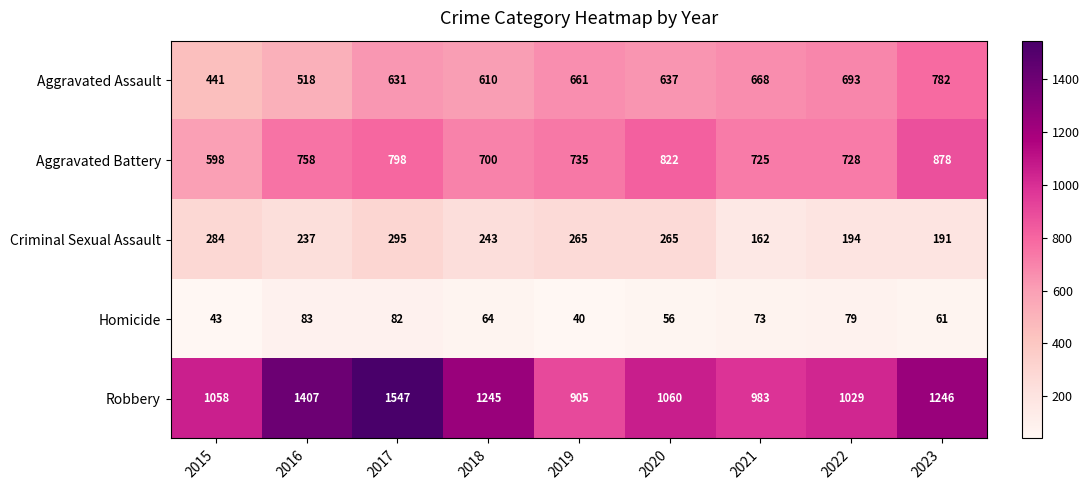

Which series has the largest total across all categories?

Robbery